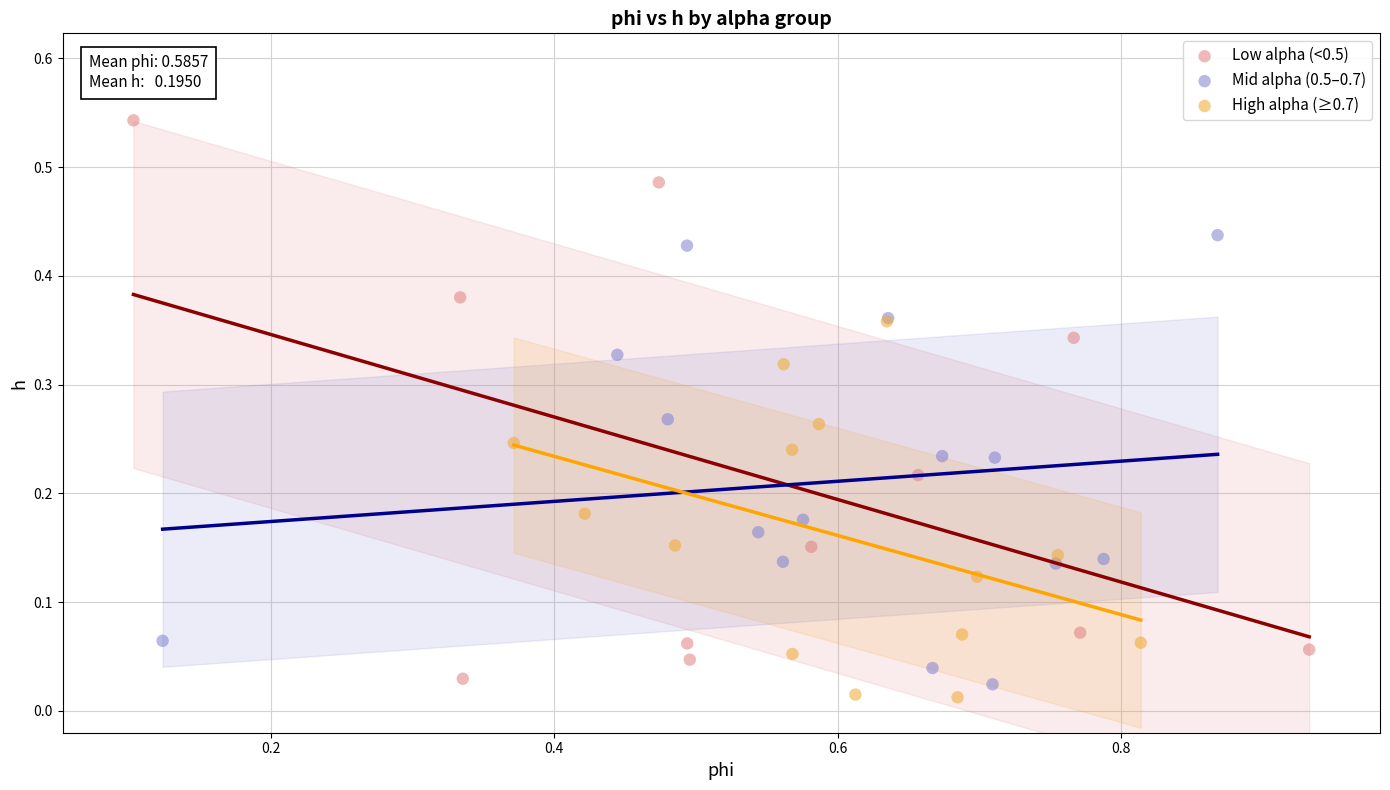

What are all the series names shown in the legend?

Low alpha (<0.5), Mid alpha (0.5–0.7), High alpha (≥0.7)